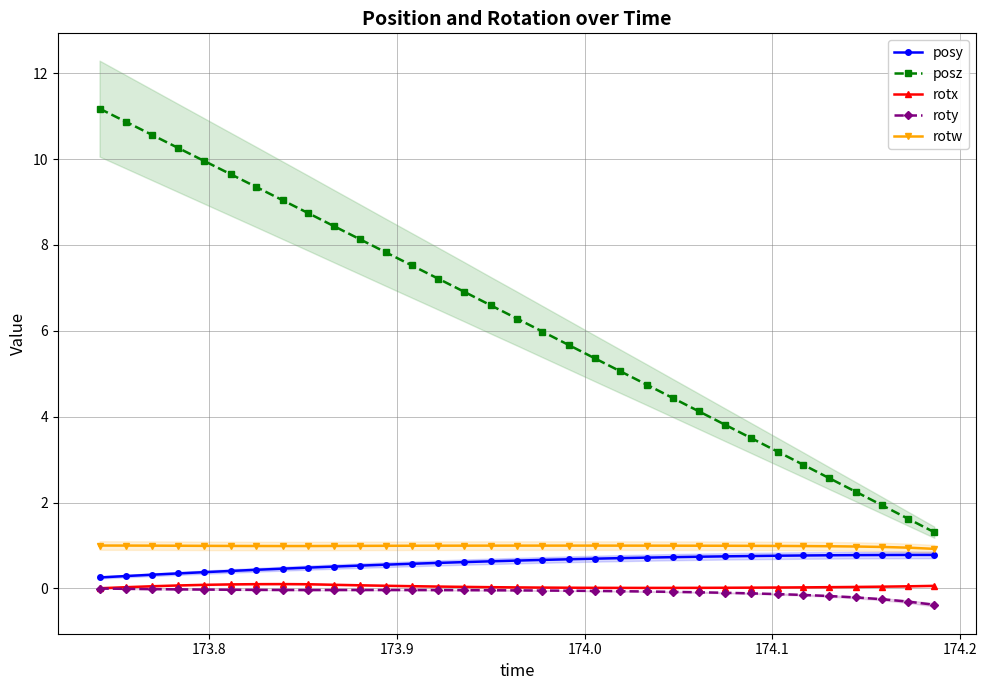

What is the maximum value for posy?

0.8